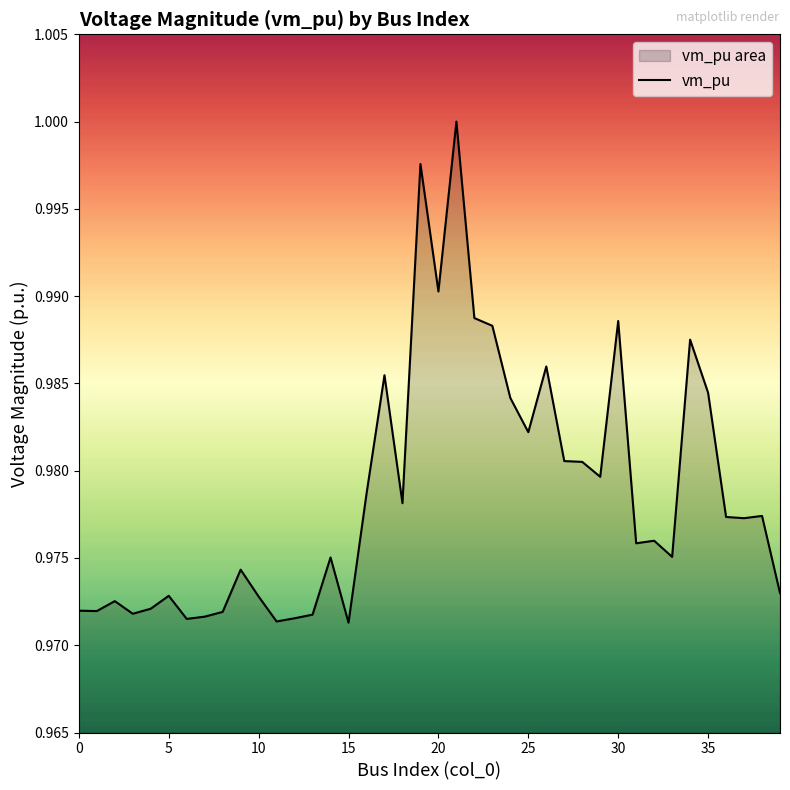

Is it true that the value at 11 is 1.0?

True